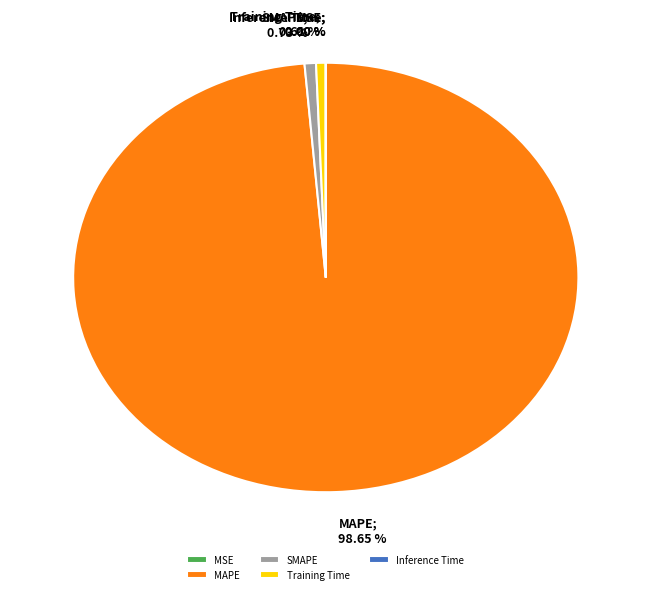

What portion of the pie excludes MAPE?

1.3%